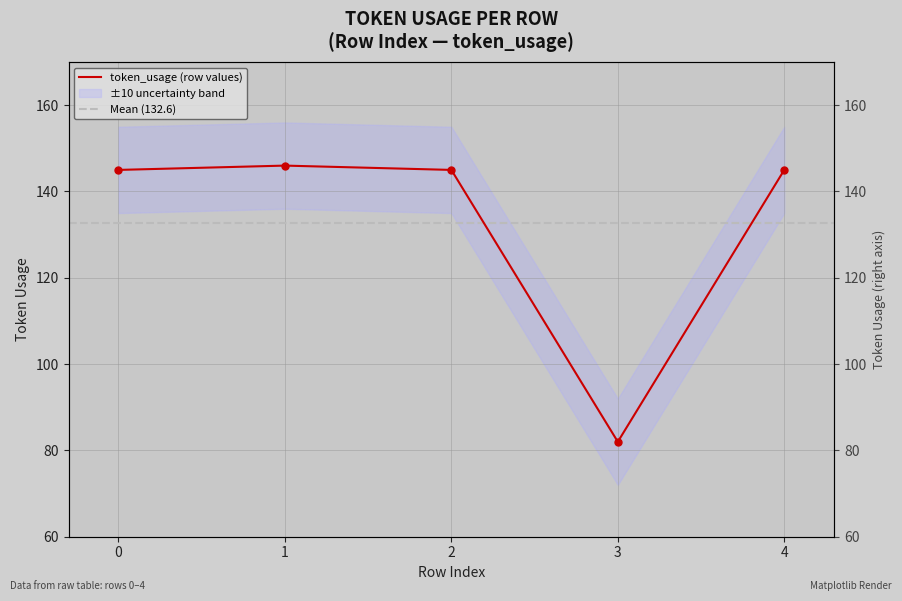

List the labels in order of value, largest first.

1, 0, 2, 4, 3